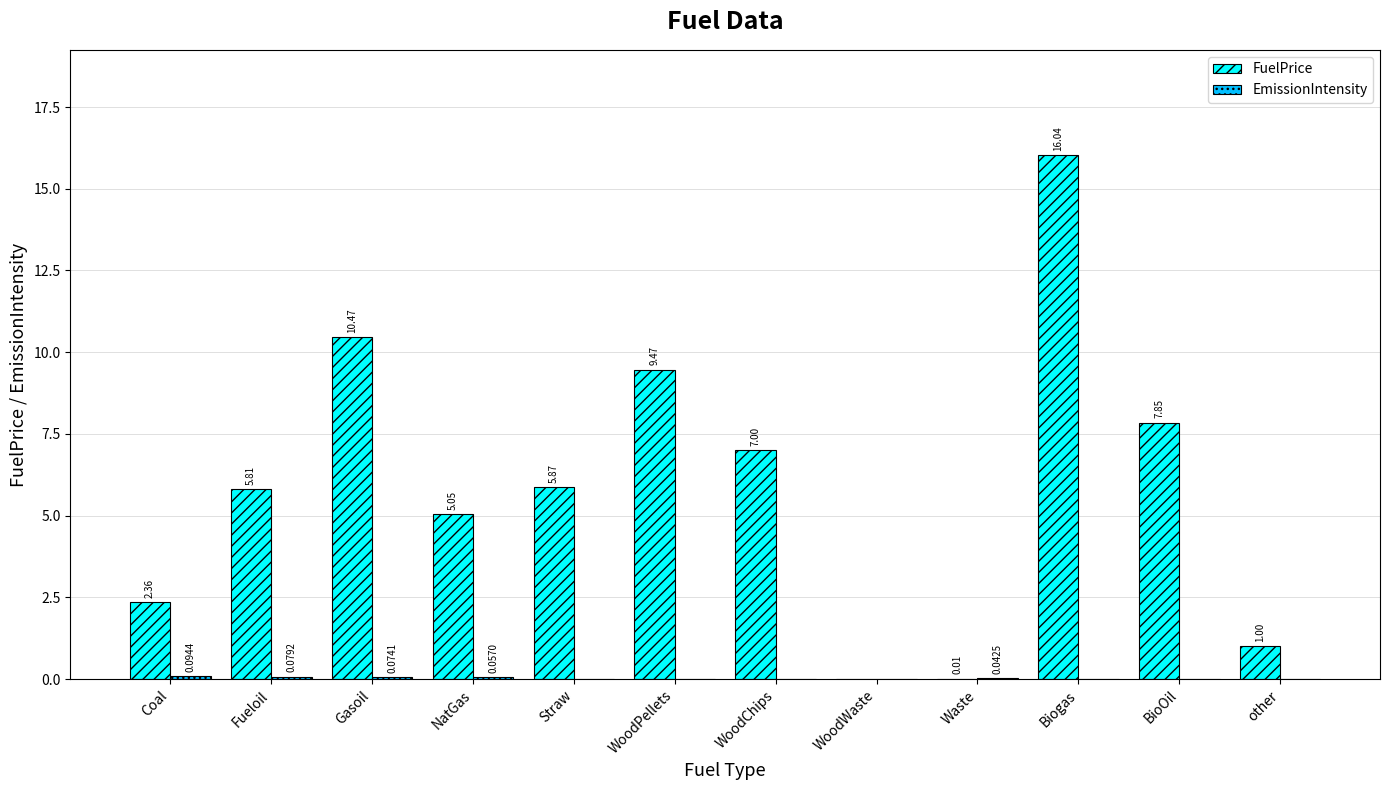

Which category has the highest value in the FuelPrice series?

Biogas